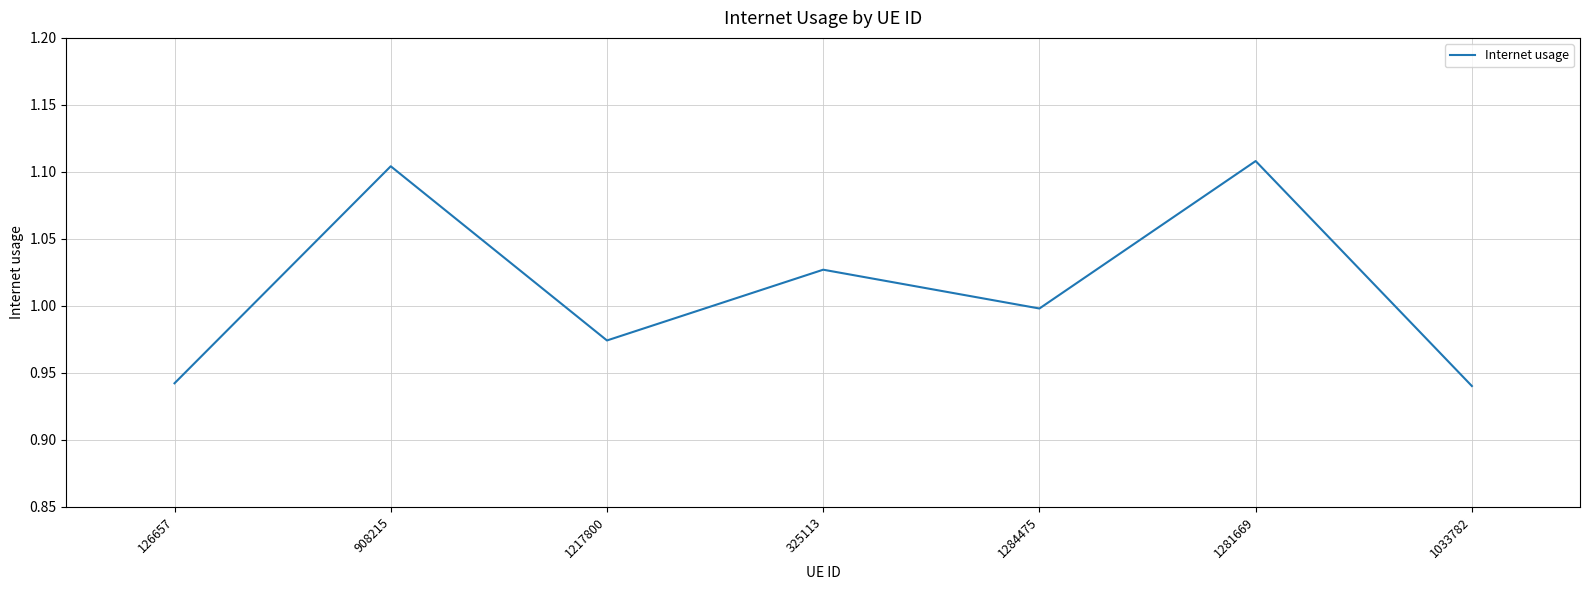

What is the difference between the maximum and minimum values?

0.2